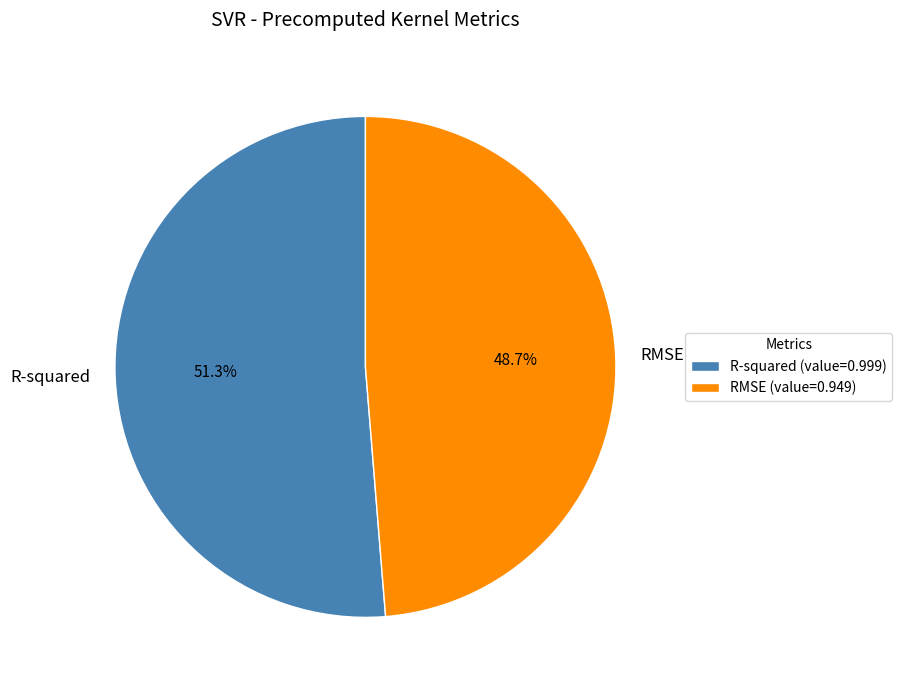

Rank the categories by value from highest to lowest.

R-squared, RMSE